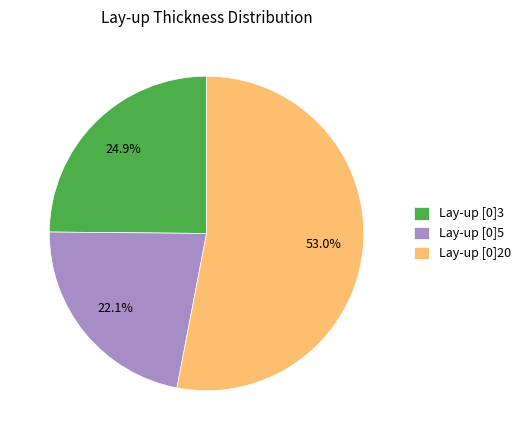

Is there any slice that represents more than half of the pie?

Yes